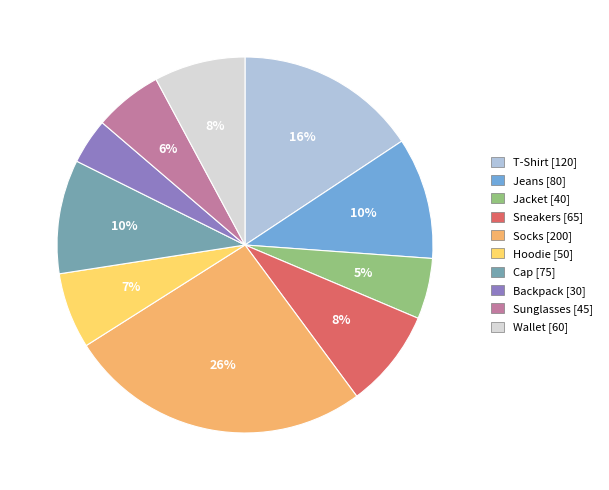

Combined, do Hoodie and T-Shirt account for over 50%?

No